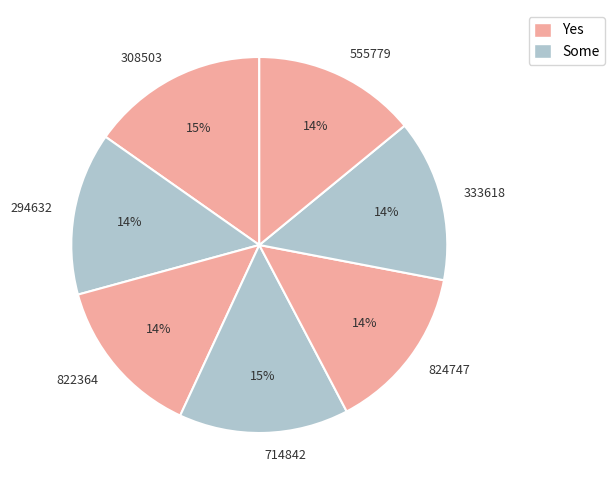

Which category has the biggest portion of the pie?

308503